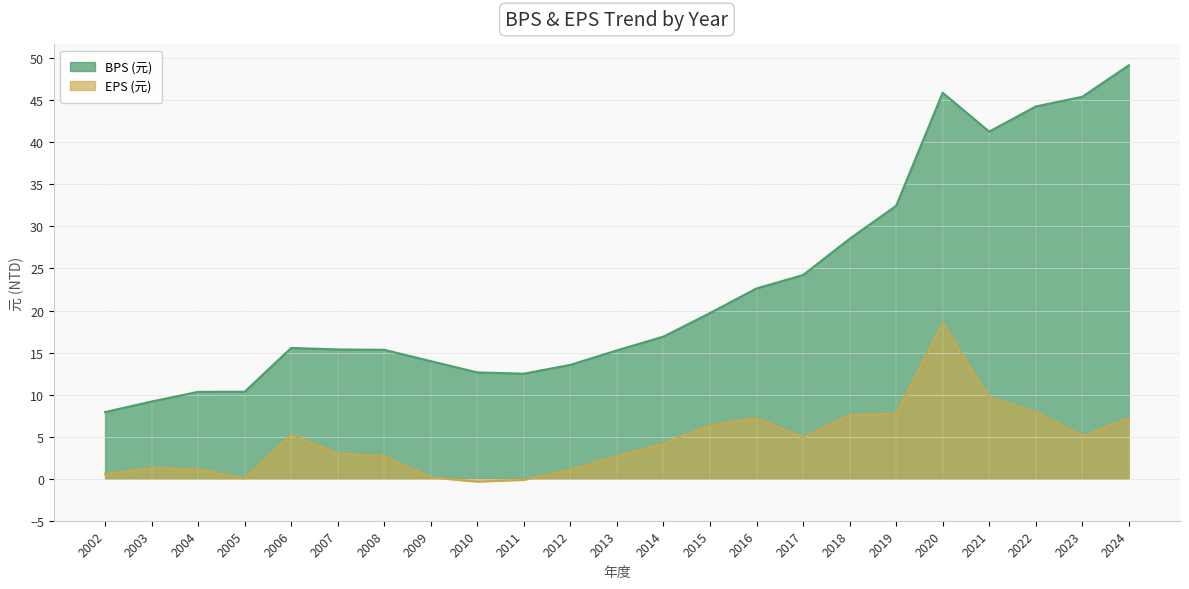

How many lines are shown in the chart?

2